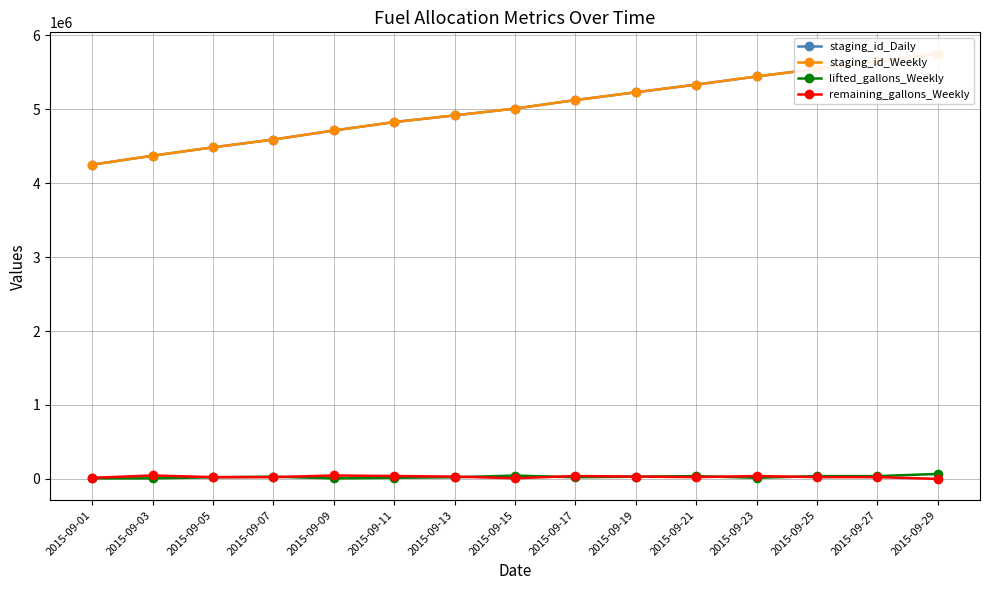

List the labels in order of remaining_gallons_Weekly value, largest first.

2015-09-03, 2015-09-09, 2015-09-17, 2015-09-11, 2015-09-23, 2015-09-19, 2015-09-13, 2015-09-21, 2015-09-05, 2015-09-07, 2015-09-25, 2015-09-27, 2015-09-01, 2015-09-15, 2015-09-29